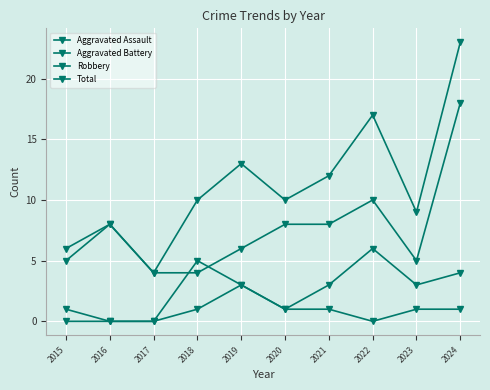

How many lines are shown in the chart?

4